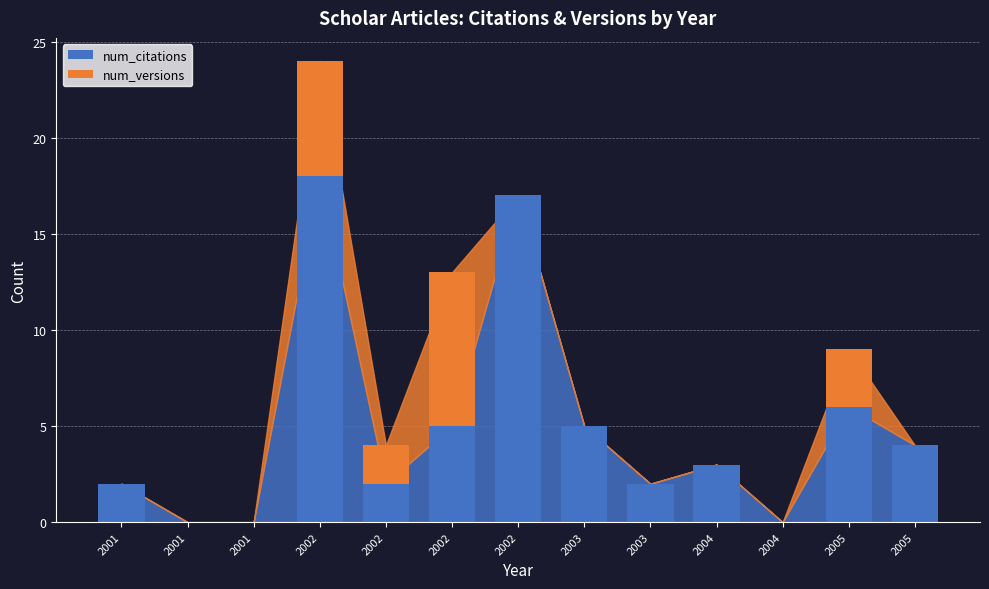

What are all the series names shown in the legend?

num_citations, num_versions